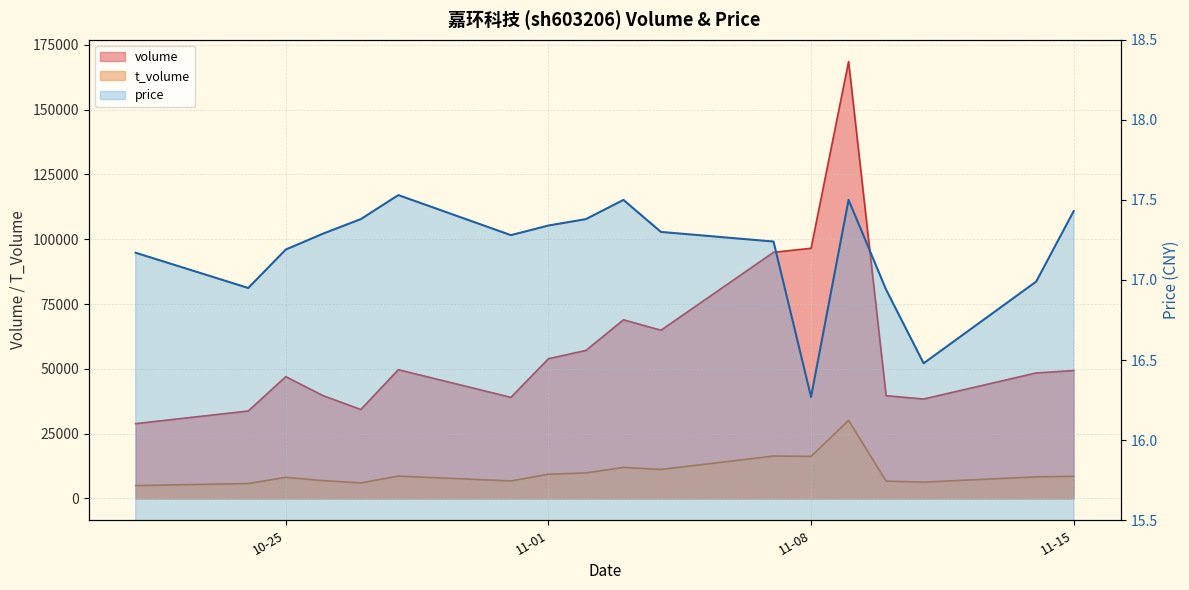

Where is the first local minimum for t_volume?

2022-10-27